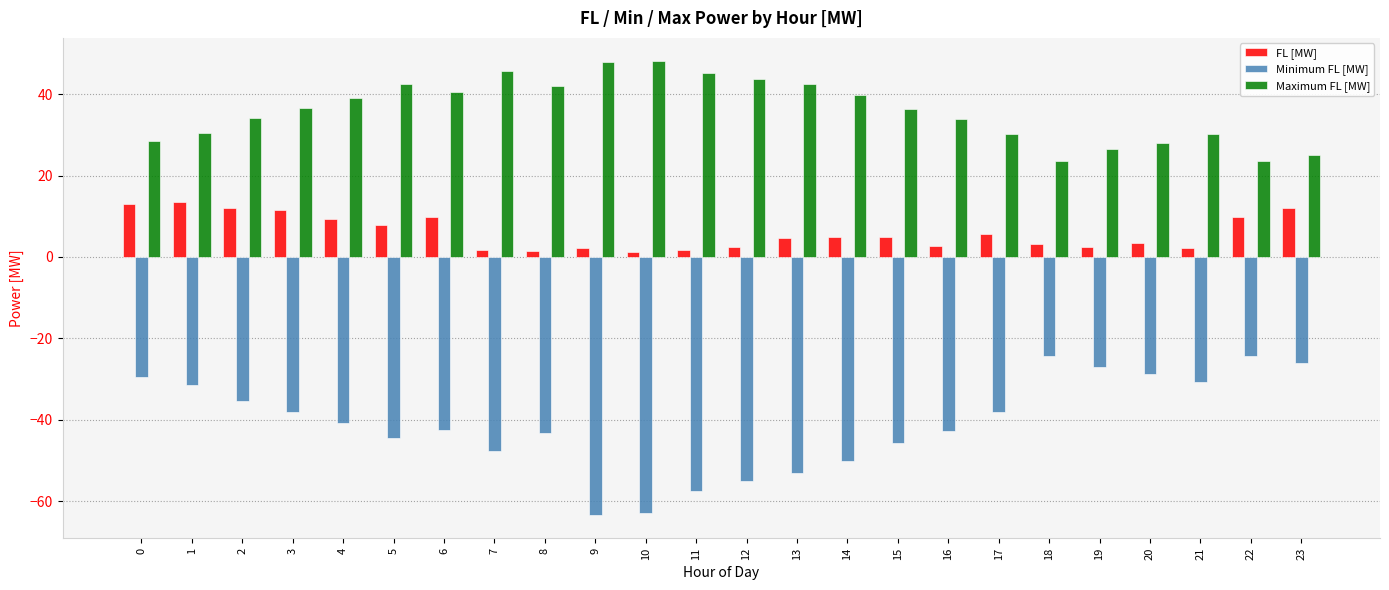

Rank the series by their average value, from lowest to highest.

Minimum FL [MW], FL [MW], Maximum FL [MW]